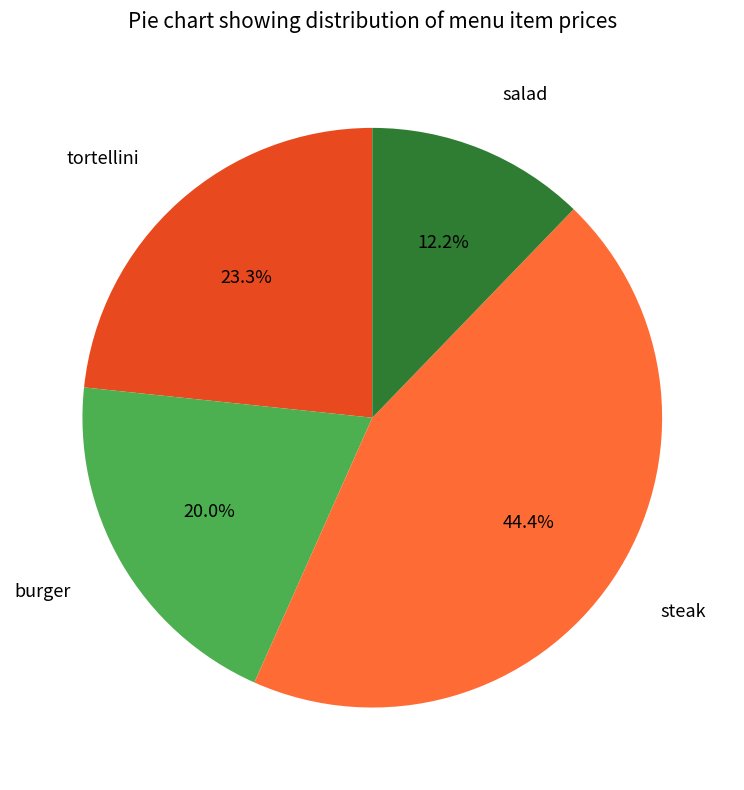

Count the number of slices in the pie.

4